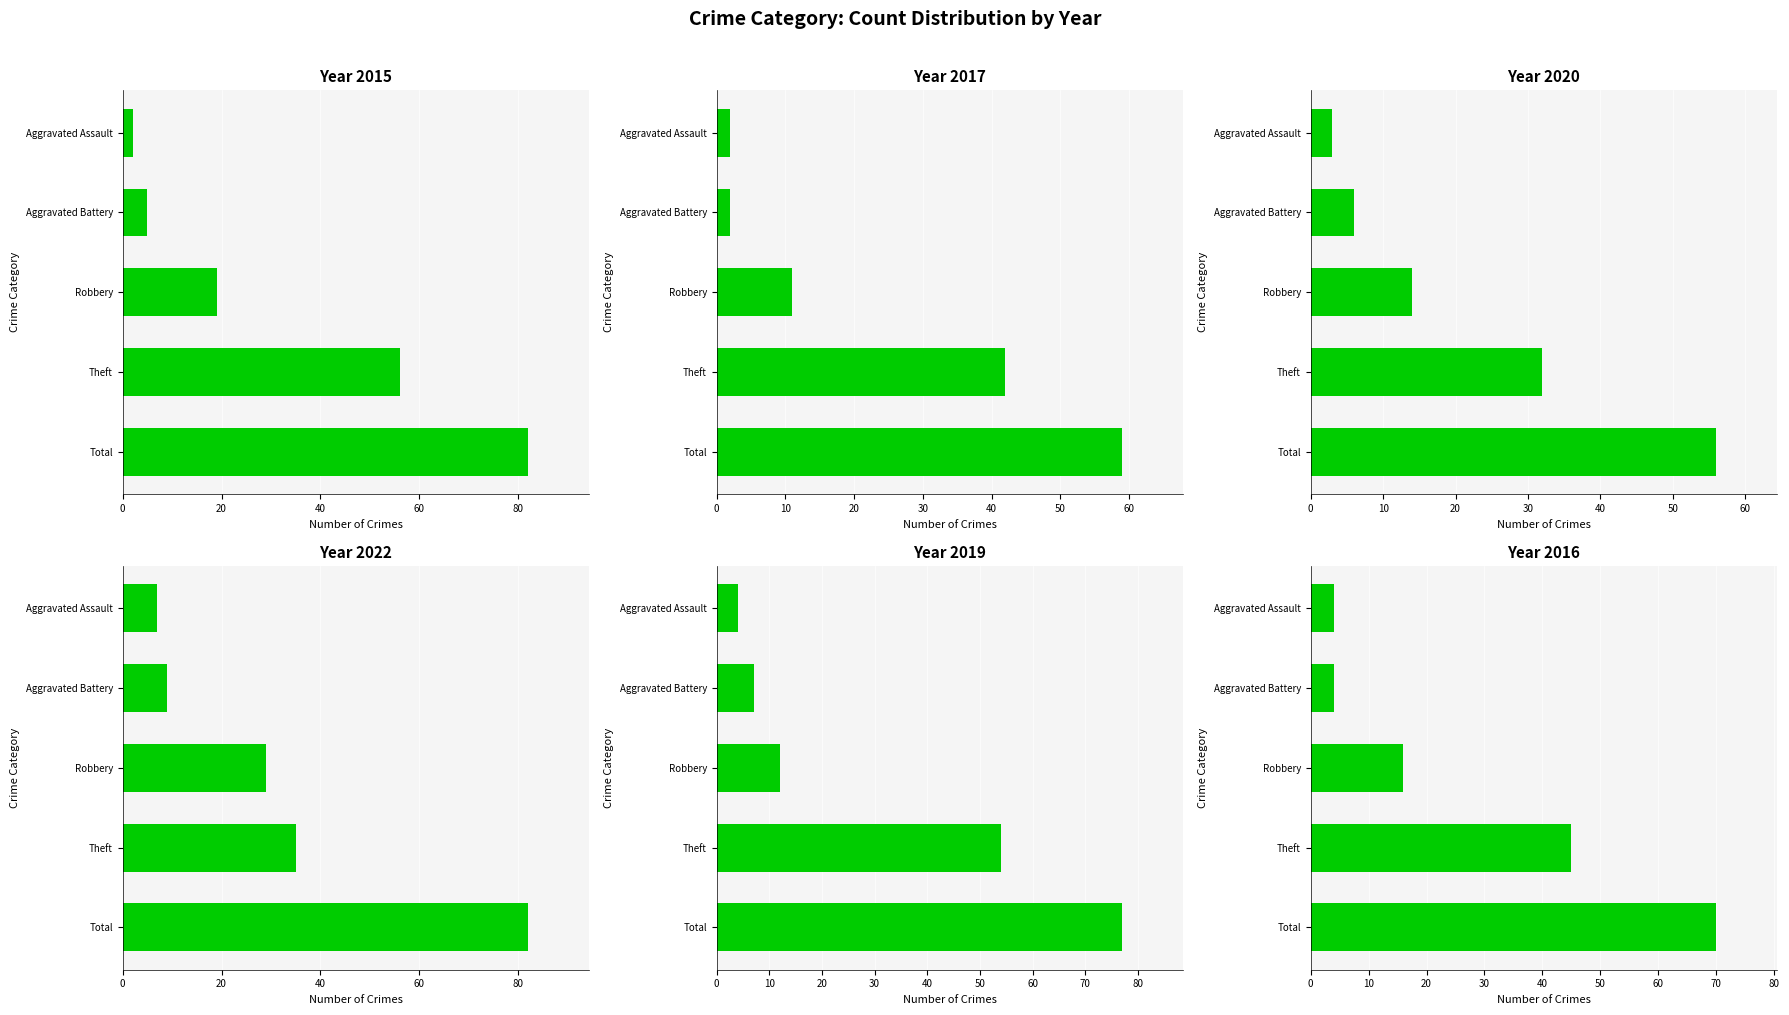

Which has a higher value, Theft or Robbery?

Theft